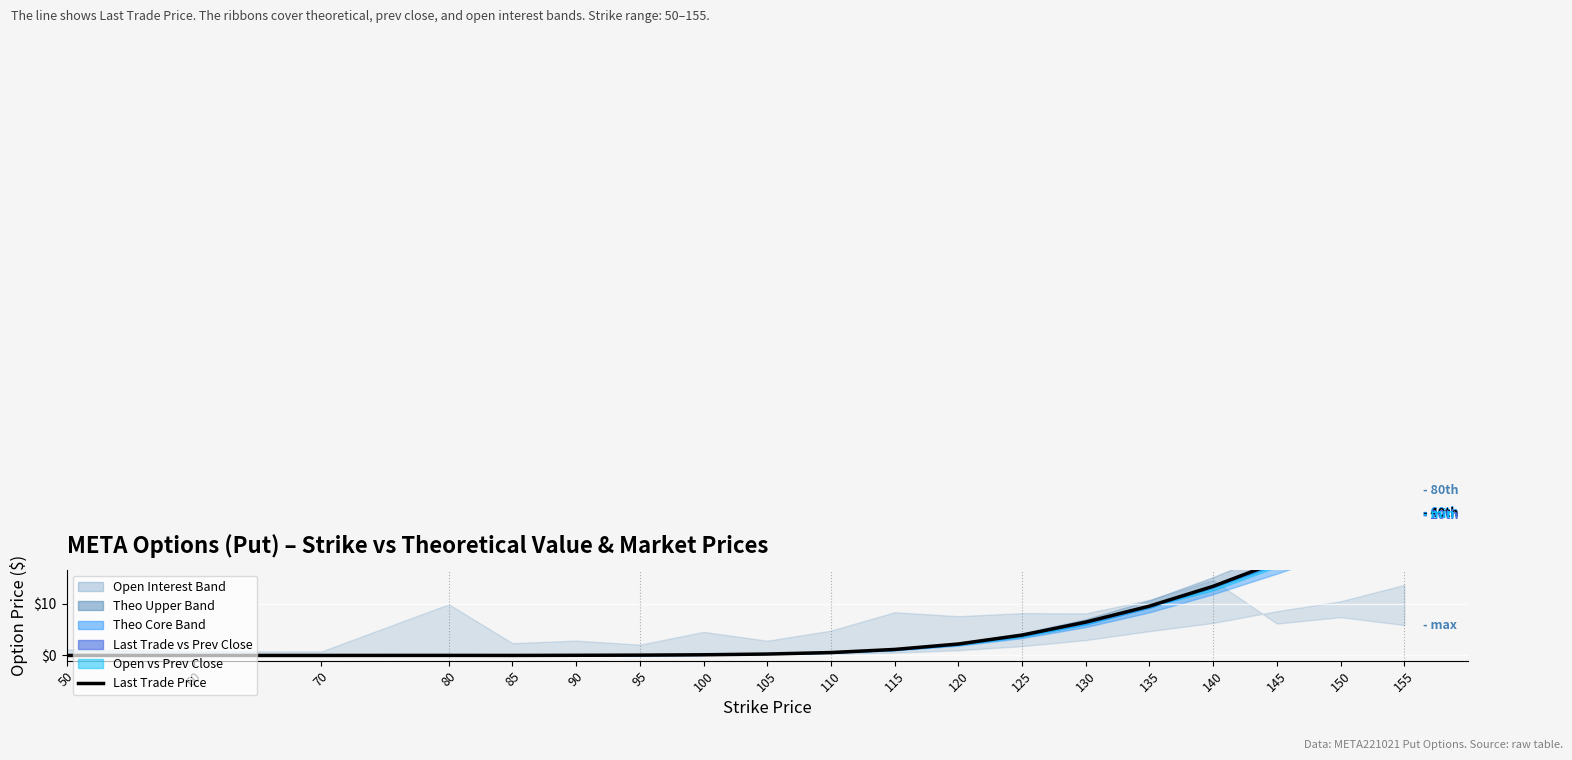

What is the difference between the maximum and minimum values?

27.4